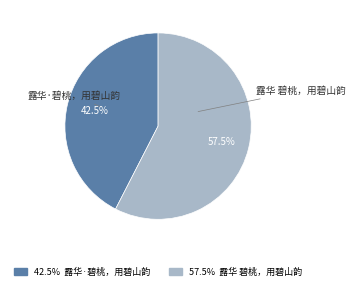

Which slice is the smallest?

露华·碧桃，用碧山韵